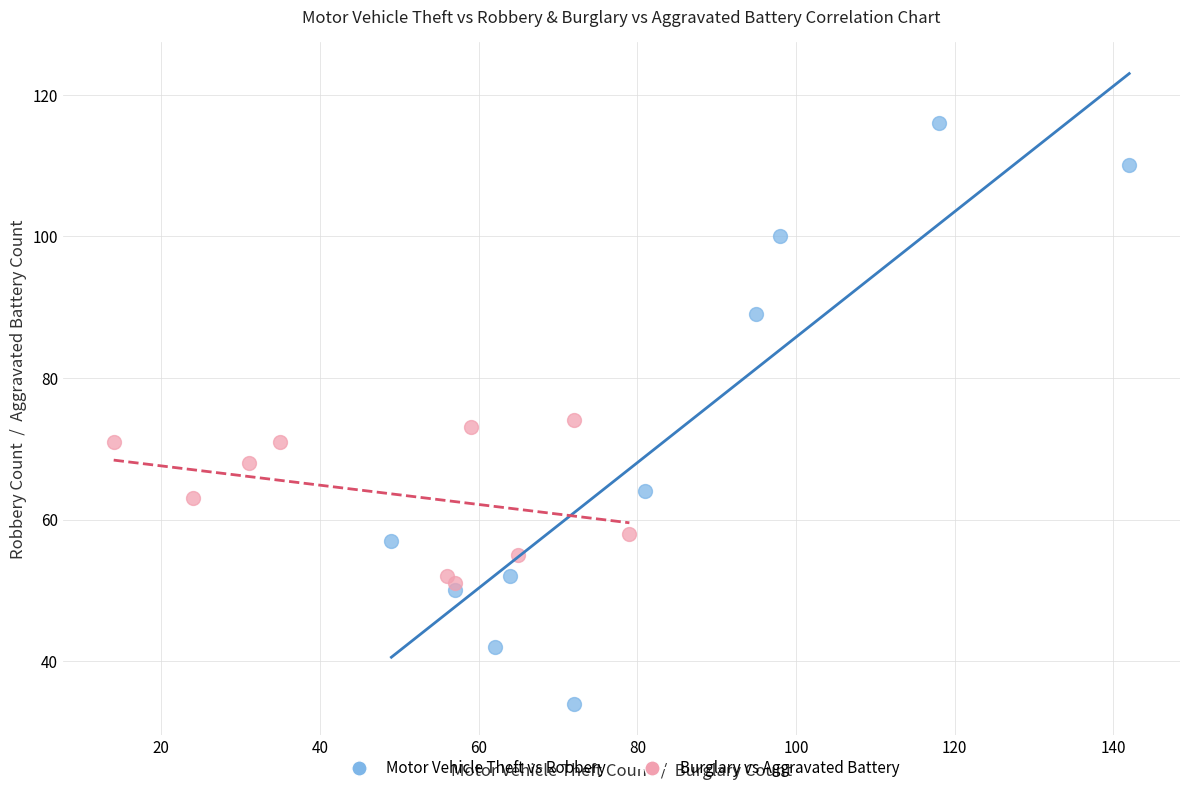

Which series has the widest spread of Y values?

Motor Vehicle Theft vs Robbery